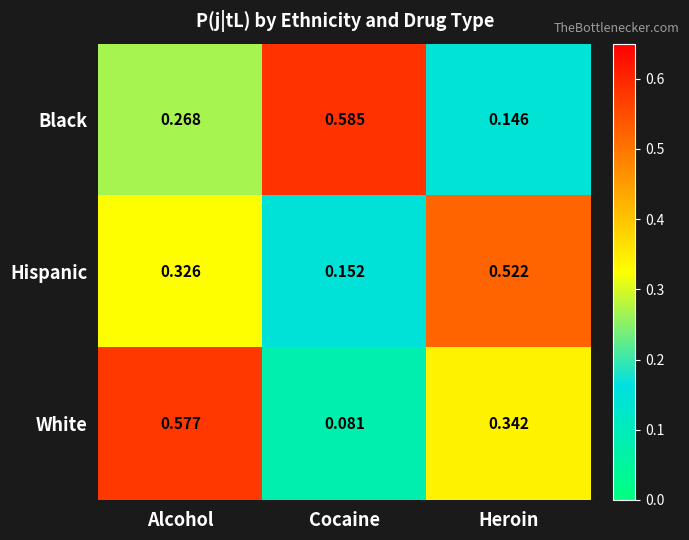

Between Cocaine and Heroin, which series saw the biggest shift?

Black